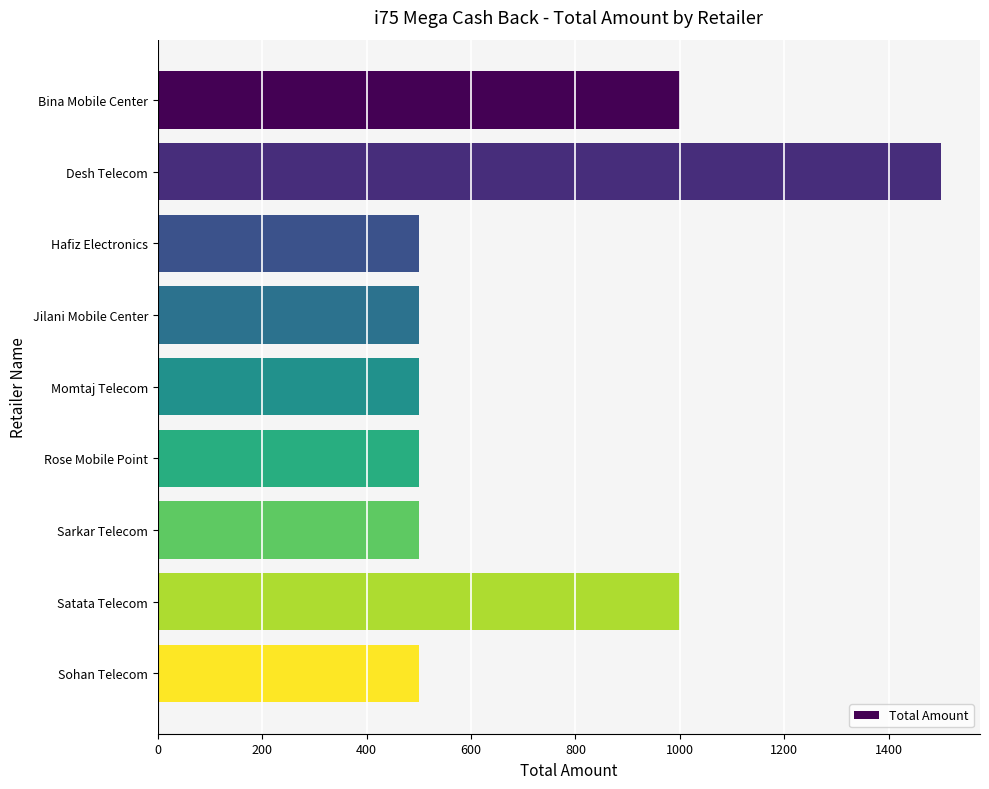

What is the sum of all values?

6500